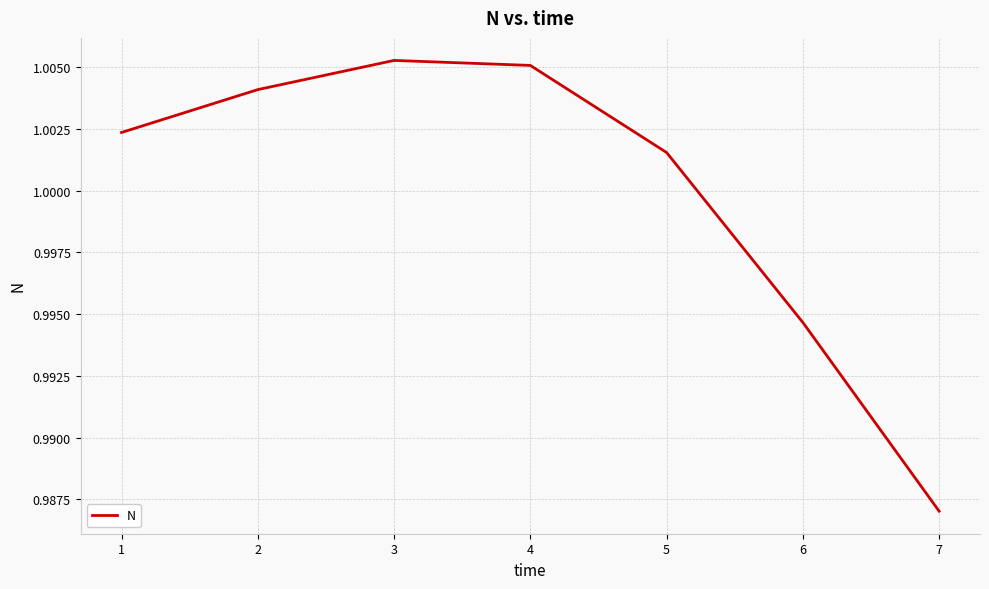

Where is the first local maximum?

3